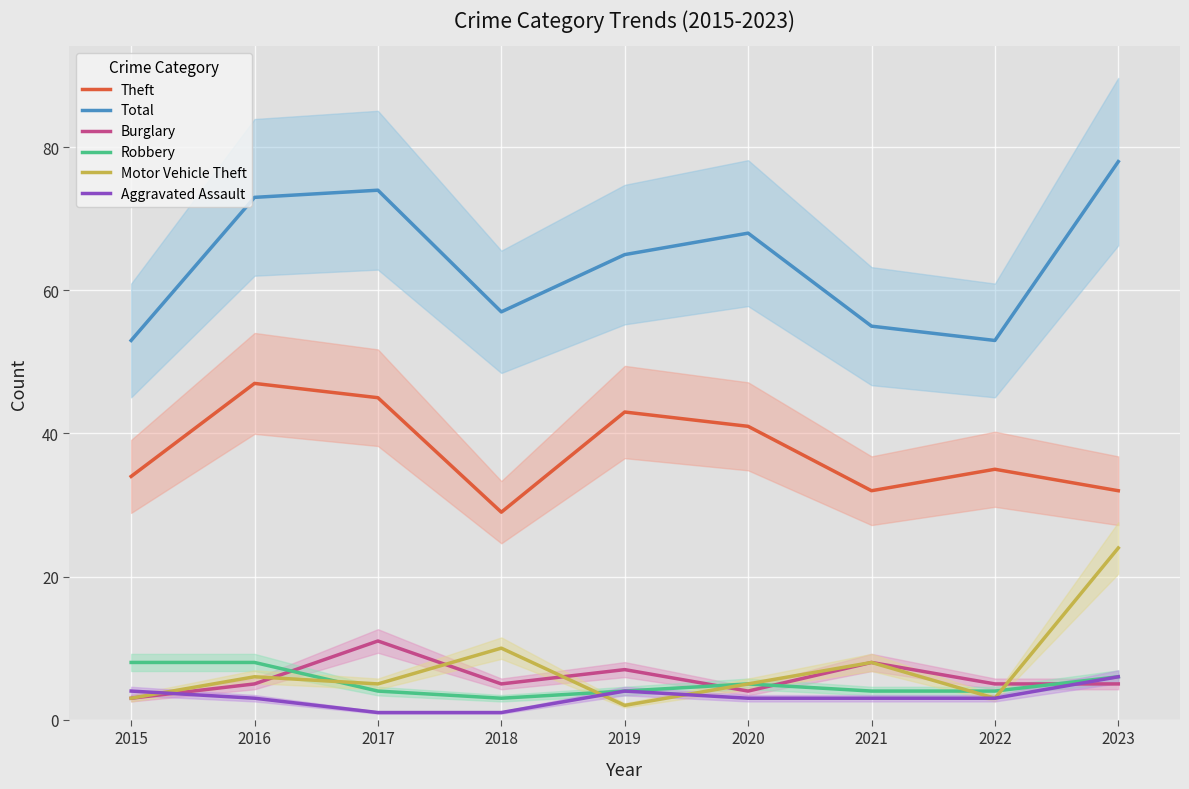

How many values in the Motor Vehicle Theft series are below 5?

3